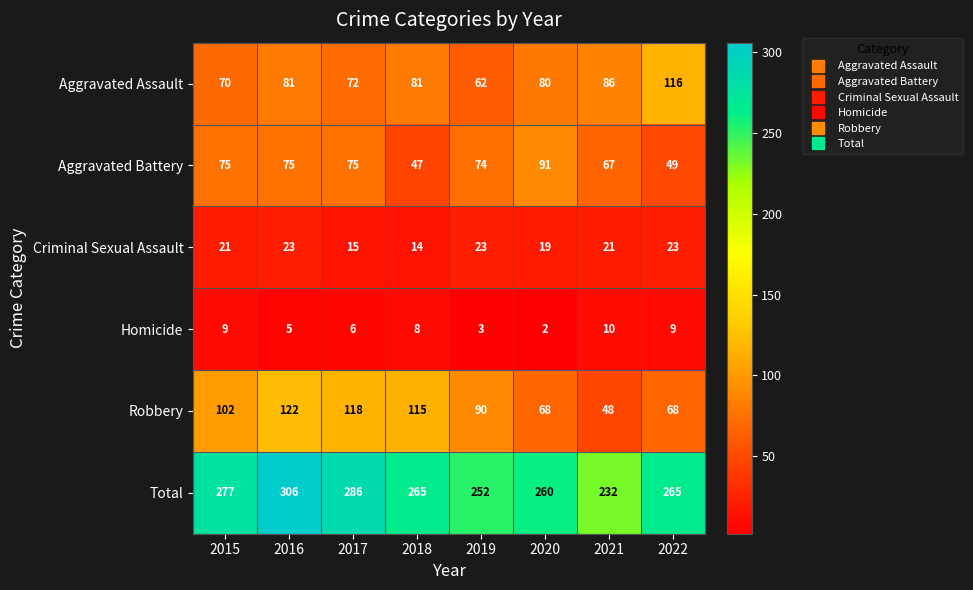

What is the approximate value of Robbery at 2019?

90